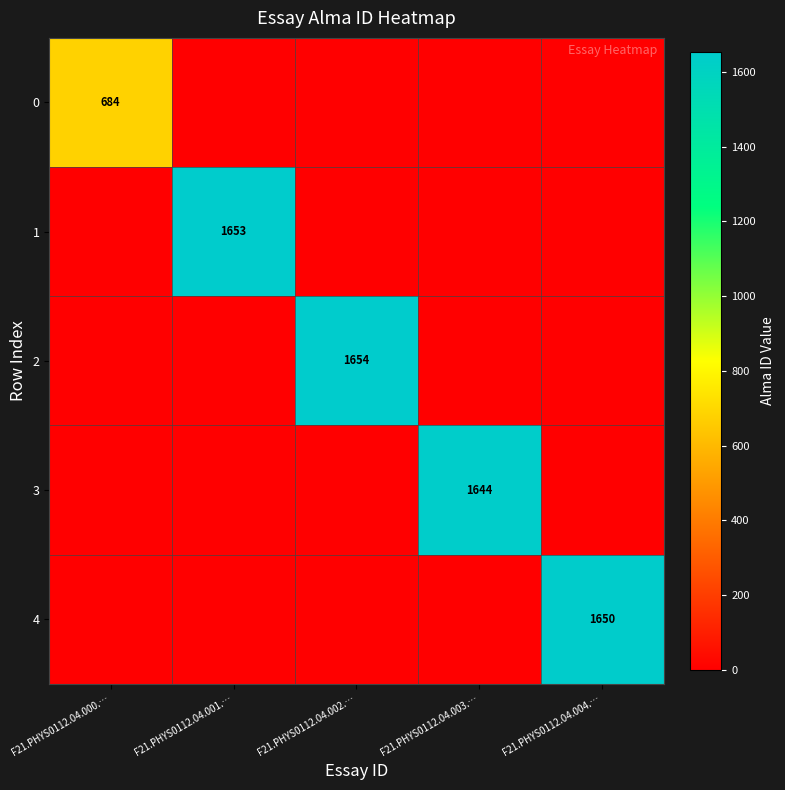

Is it true that 2 equals 1654 at F21.PHYS0112.04.002.…?

True